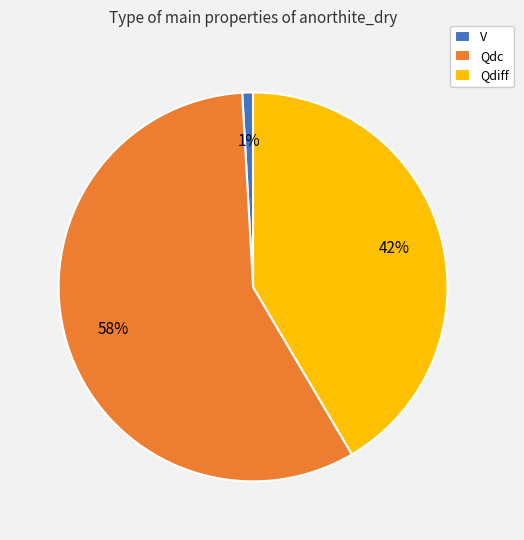

To the nearest percent, what is the combined percentage of Qdc and V?

58%